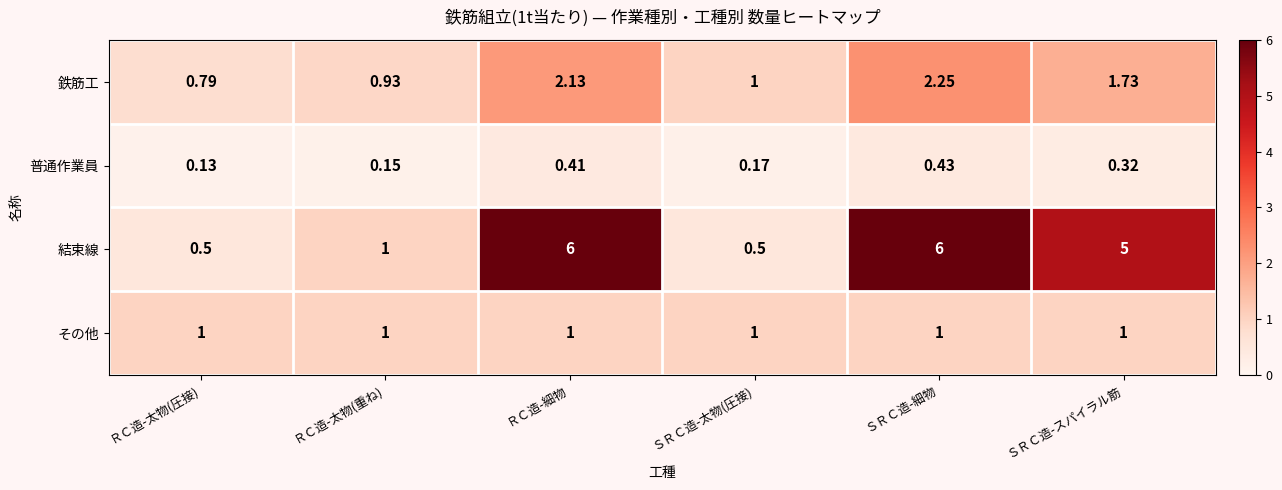

At ＲＣ造-太物(圧接), list the series in order from smallest to largest.

普通作業員, 結束線, 鉄筋工, その他